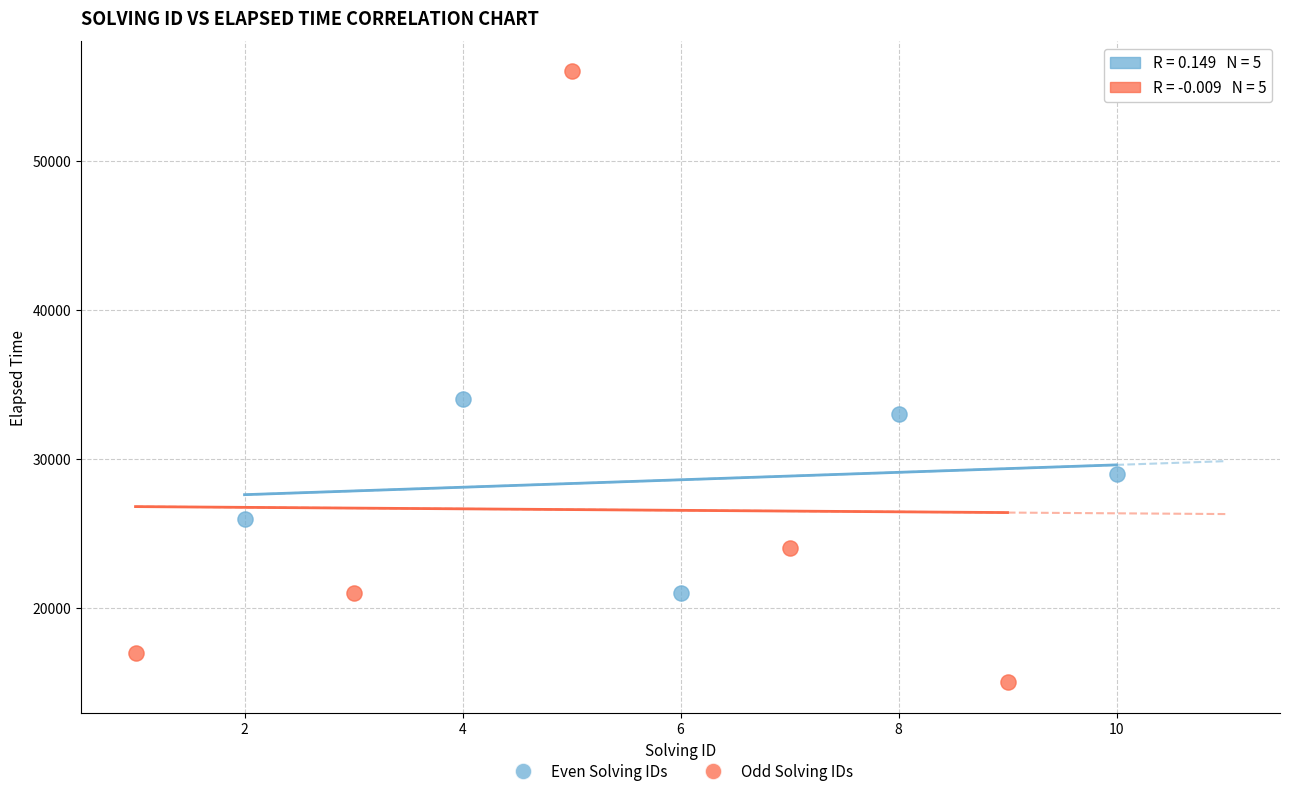

What are all the series names shown in the legend?

Even Solving IDs, Odd Solving IDs